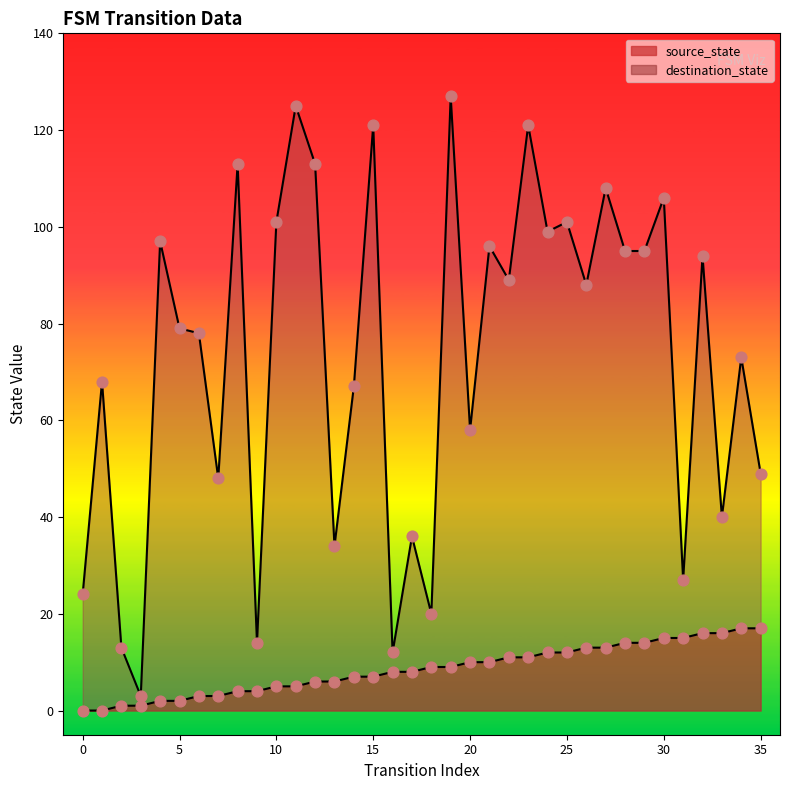

What is the total value across all series at 26?

101